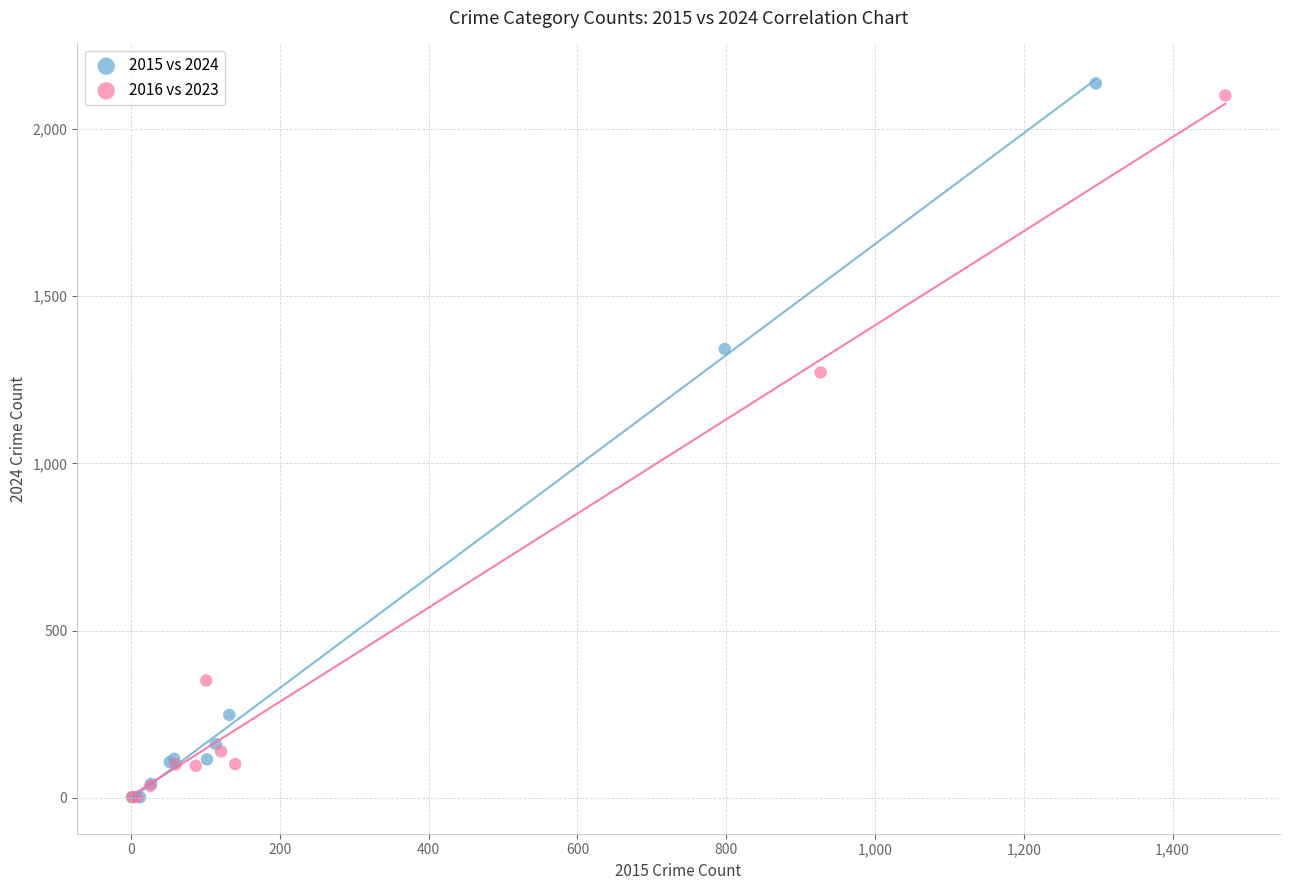

Which series has the largest Y range (max minus min)?

2015 vs 2024